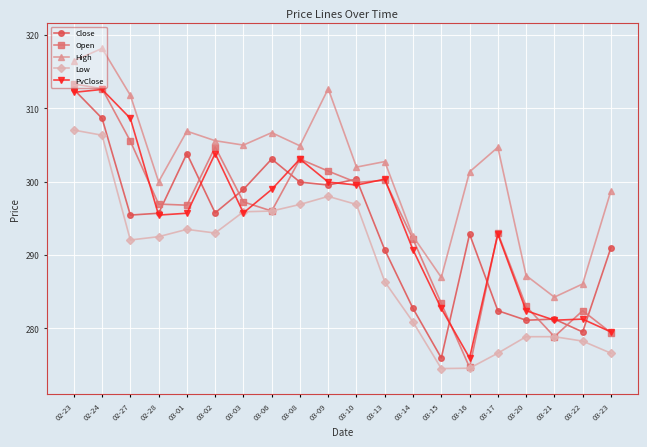

What is the maximum value shown in the chart?

318.2